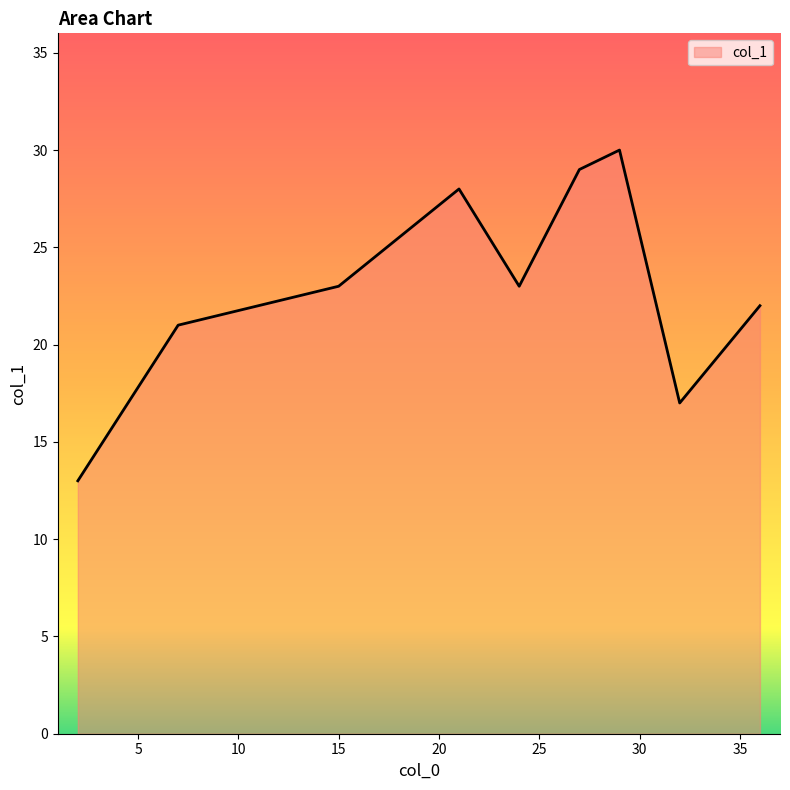

What is the greatest value displayed?

30